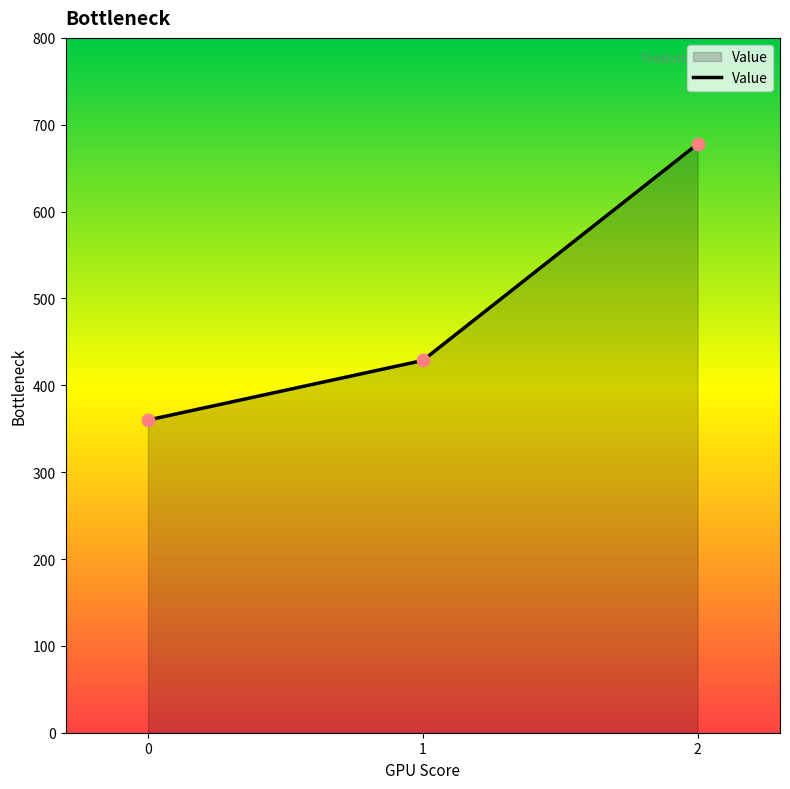

Approximately how many times larger is the value at 1 compared to 0?

1.2